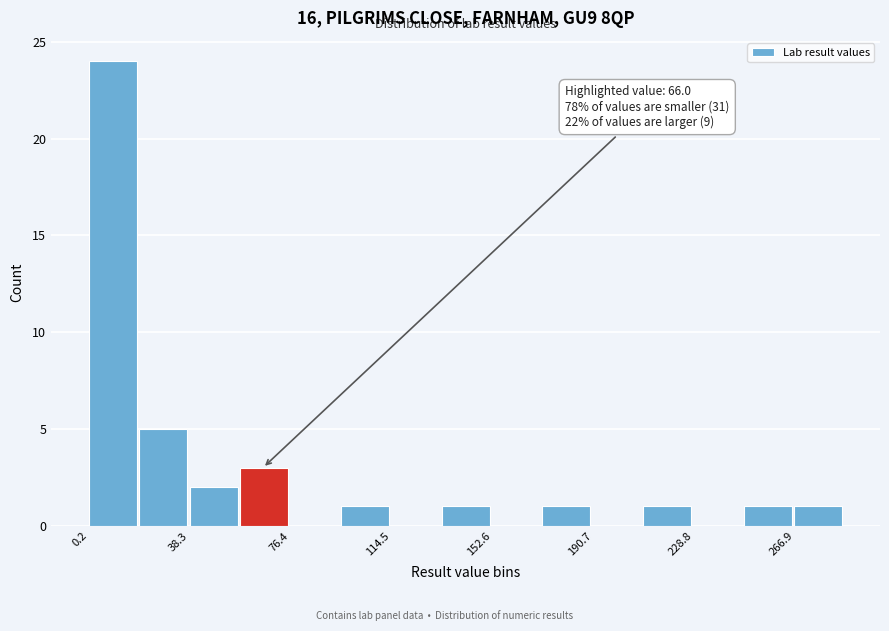

Around what value on the x-axis is the tallest bar? Give the approximate position of its centre, as read against the axis.

10